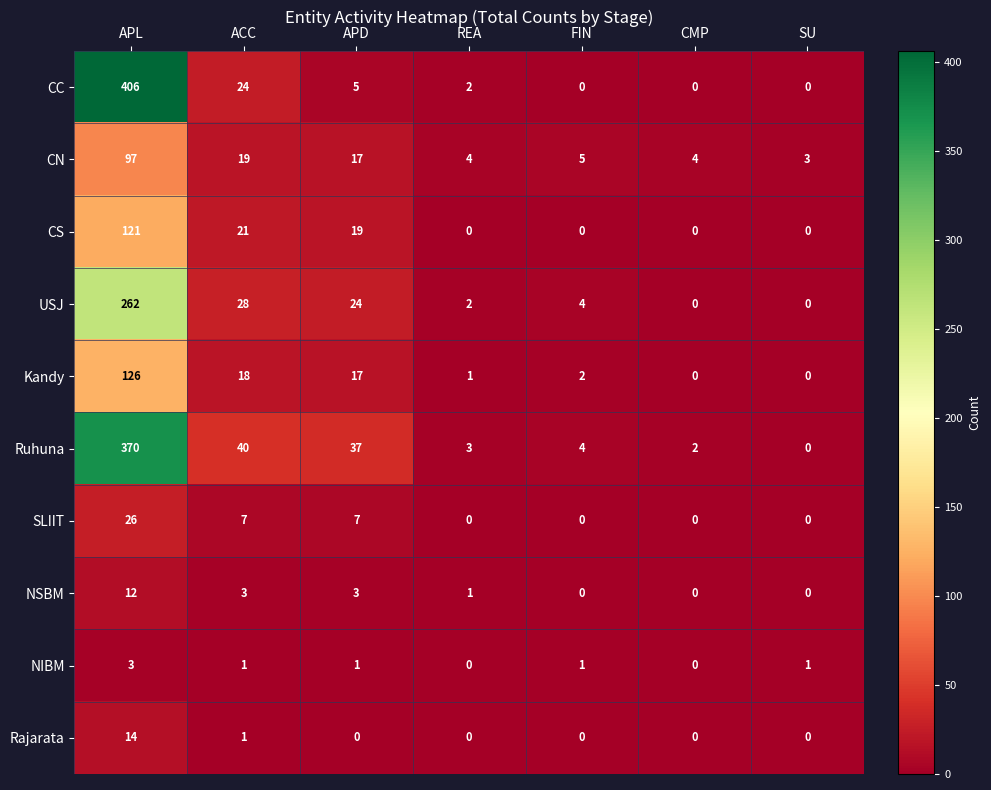

The Ruhuna series shows -220 at SU. True or false?

False